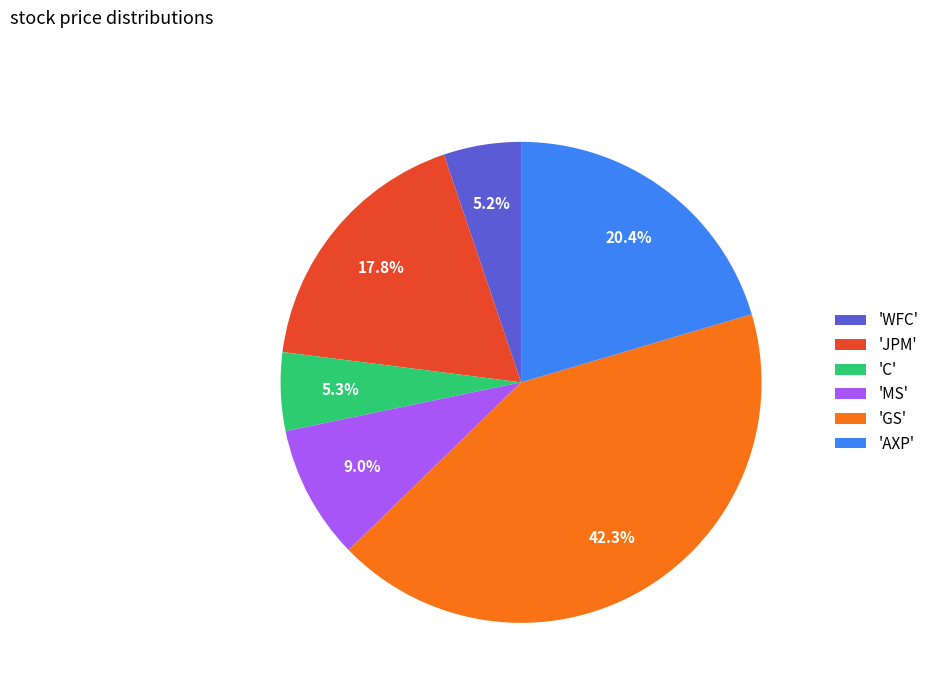

How many slices are in this pie chart?

6